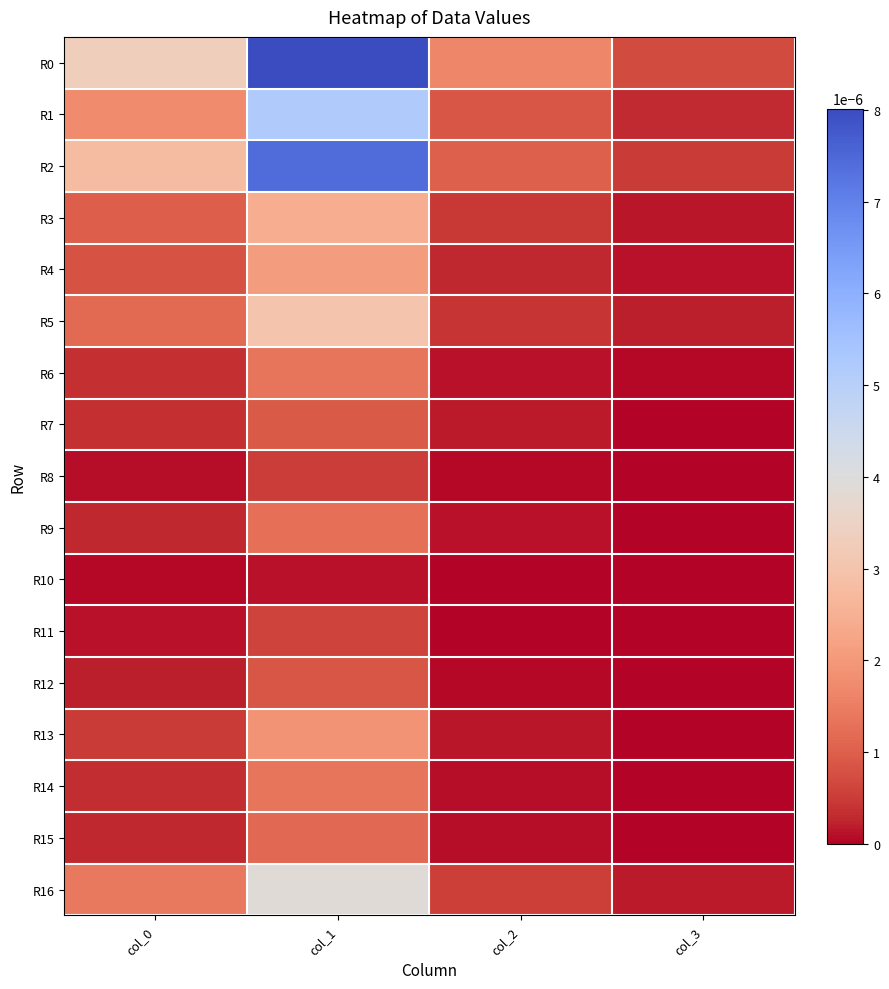

Which category has the lowest value in the R6 series?

col_3